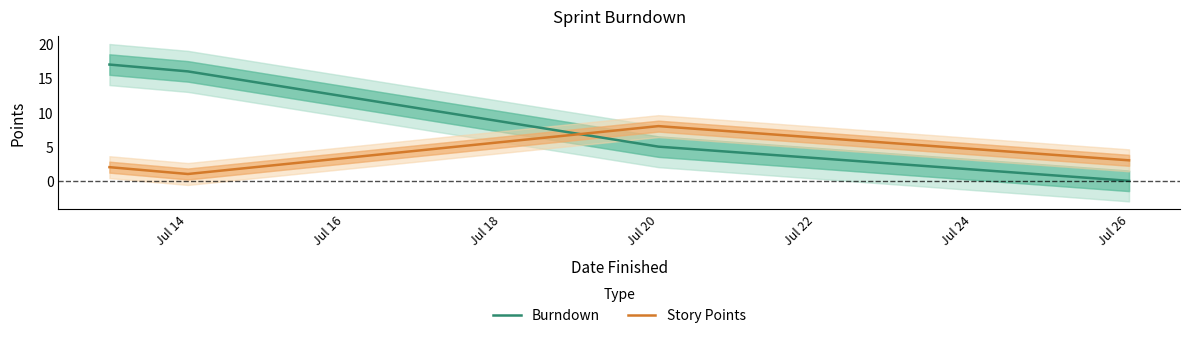

After their last crossing, which series has the higher values: Burndown or Story Points?

Story Points